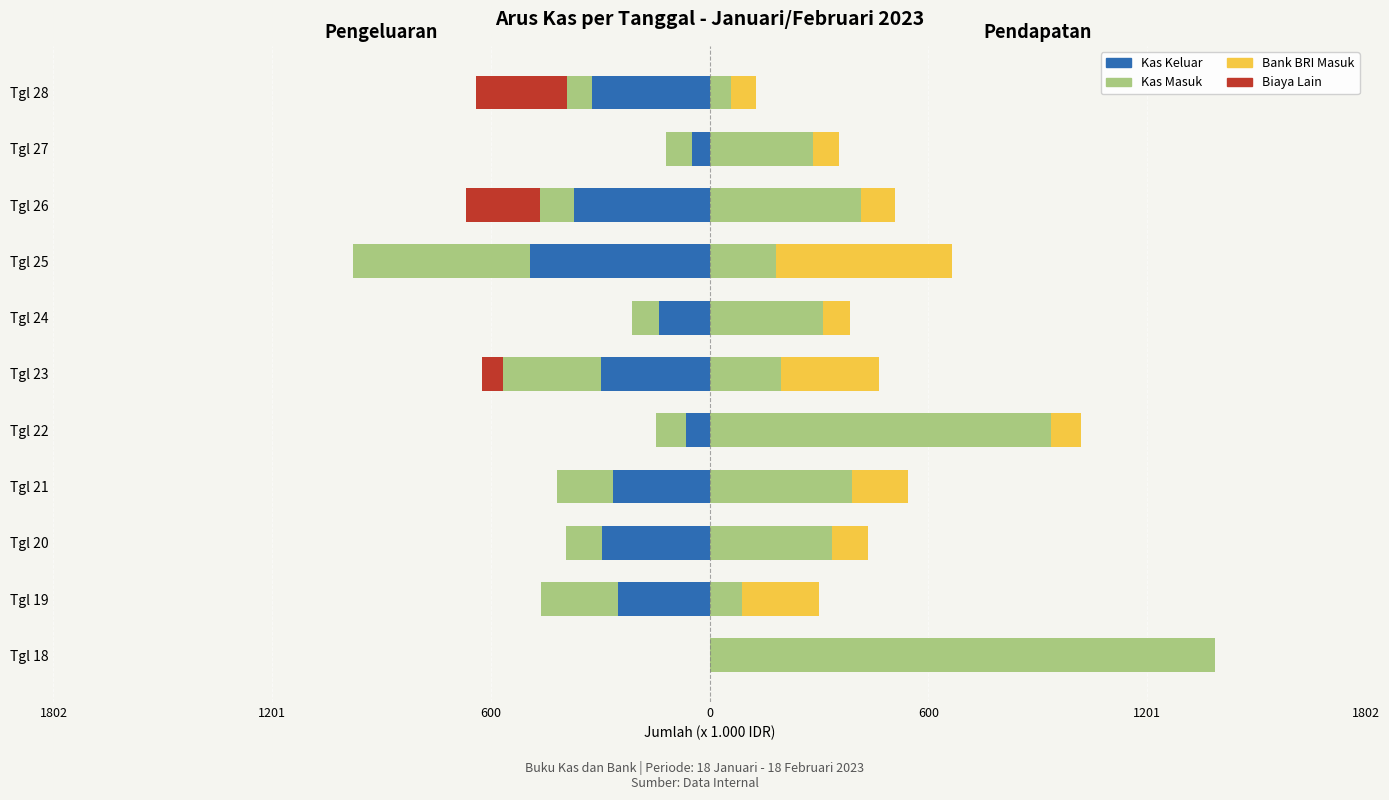

How many categories are shown in the chart?

11